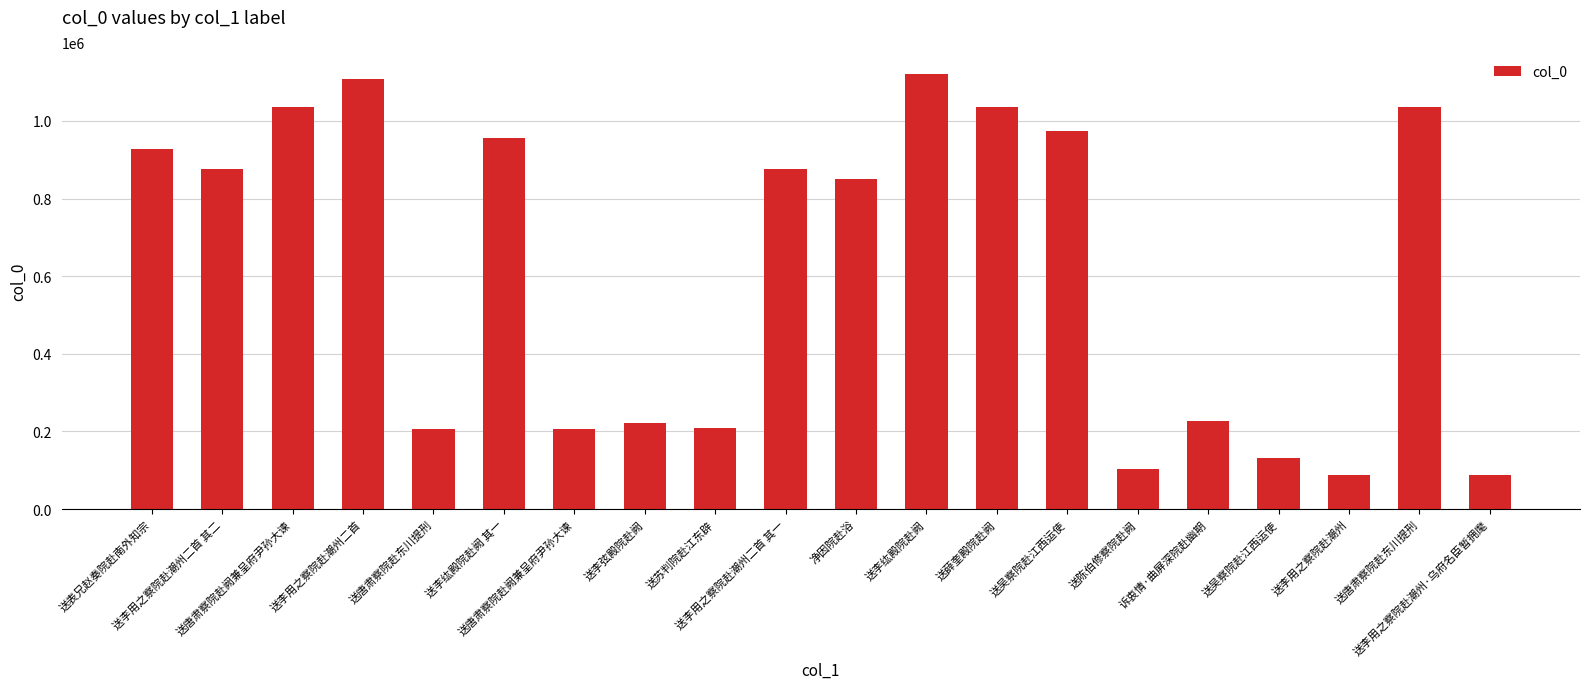

Where does the data first go above 877173?

送表兄赵奏院赴南外知宗